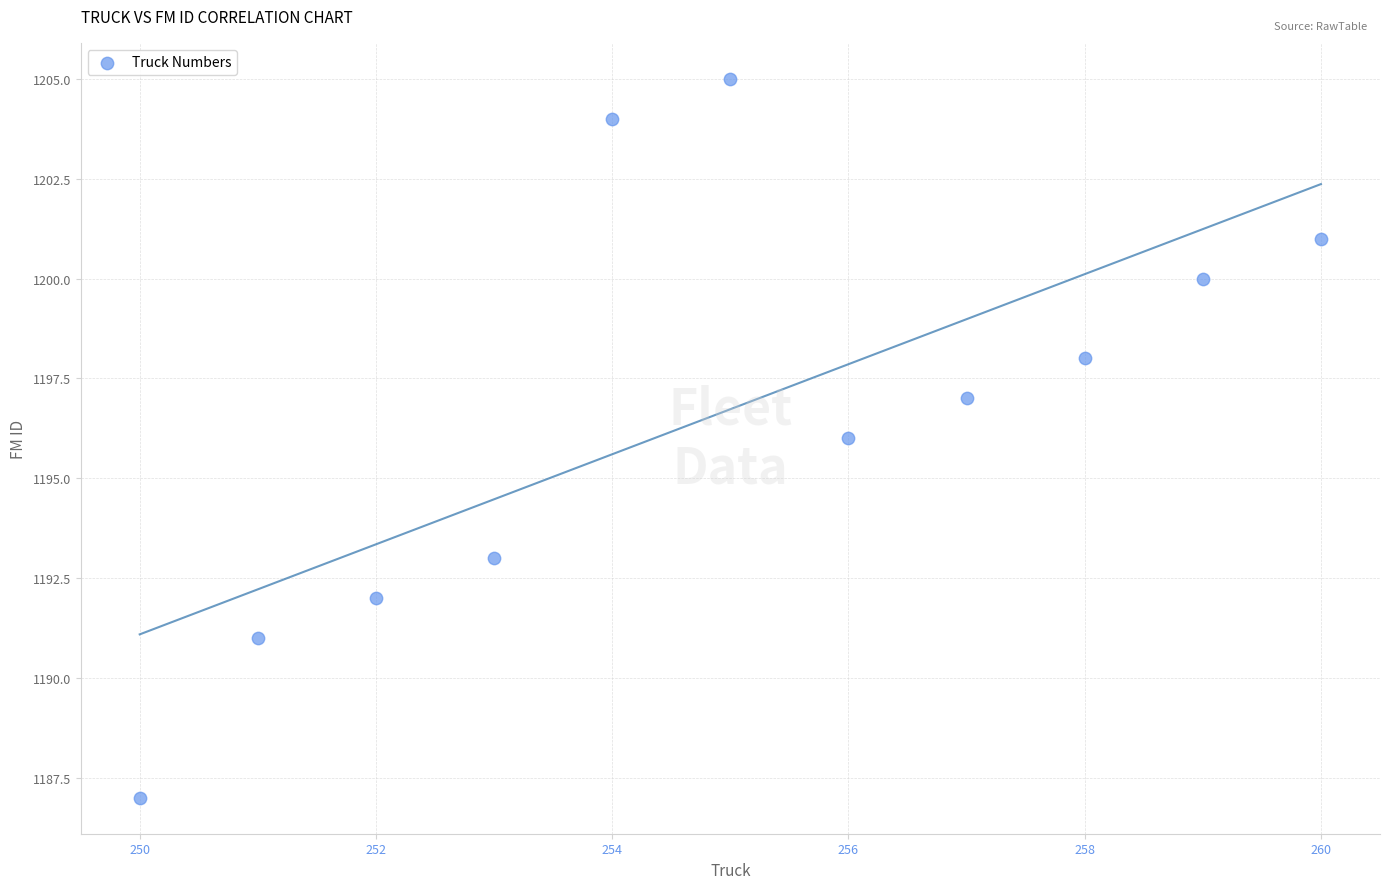

What is the range of Y values (max minus min)?

18